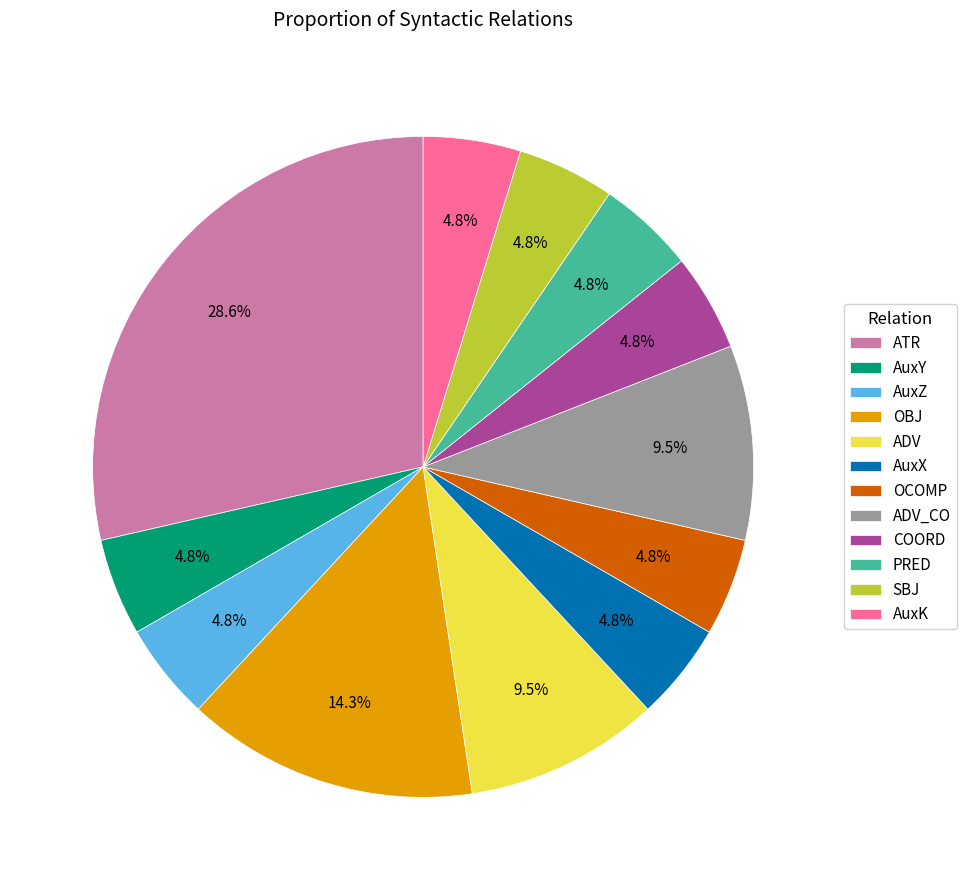

Approximately how many times larger is the value at AuxK compared to SBJ?

1.0